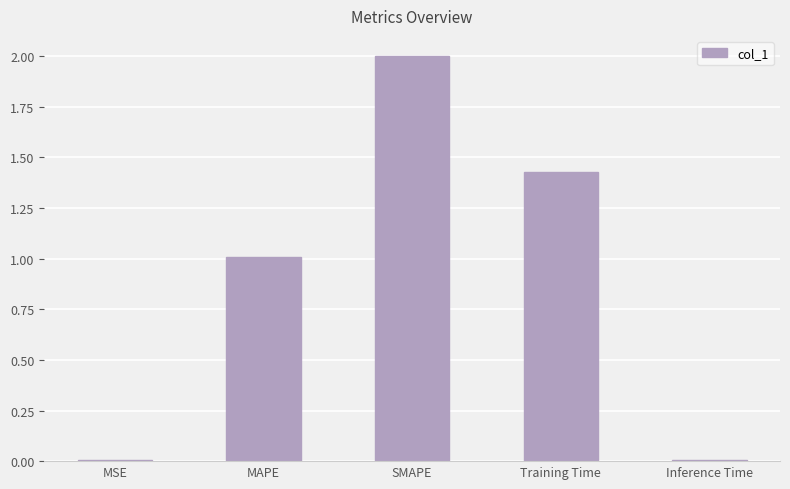

The chart shows a value of 0.0 at MSE. True or false?

True